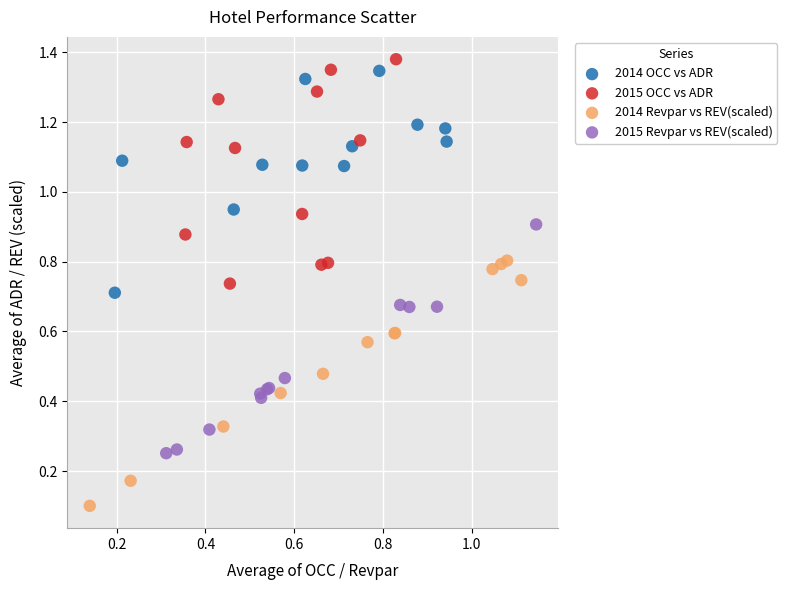

What are all the series names shown in the legend?

2014 OCC vs ADR, 2015 OCC vs ADR, 2014 Revpar vs REV(scaled), 2015 Revpar vs REV(scaled)